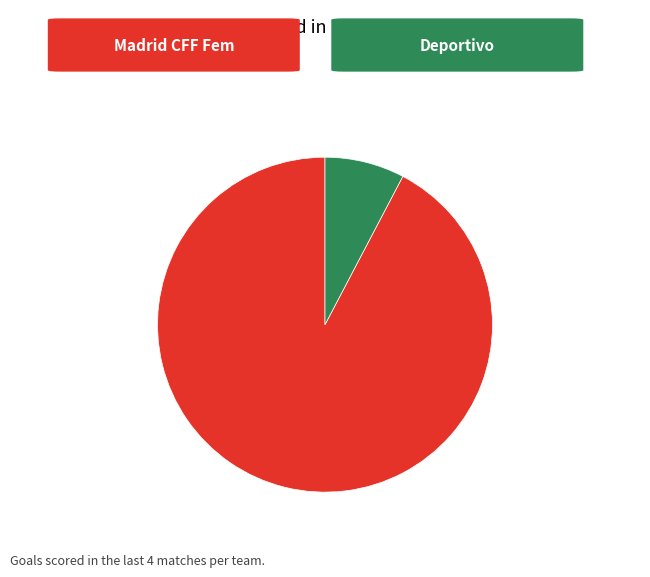

Is there any slice that represents more than half of the pie?

Yes